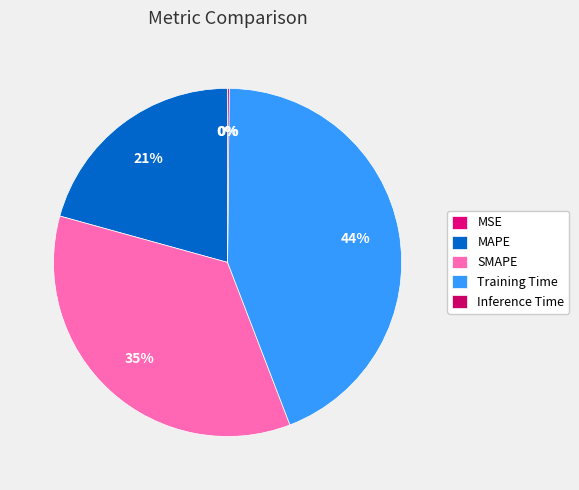

How many segments does this pie chart have?

5